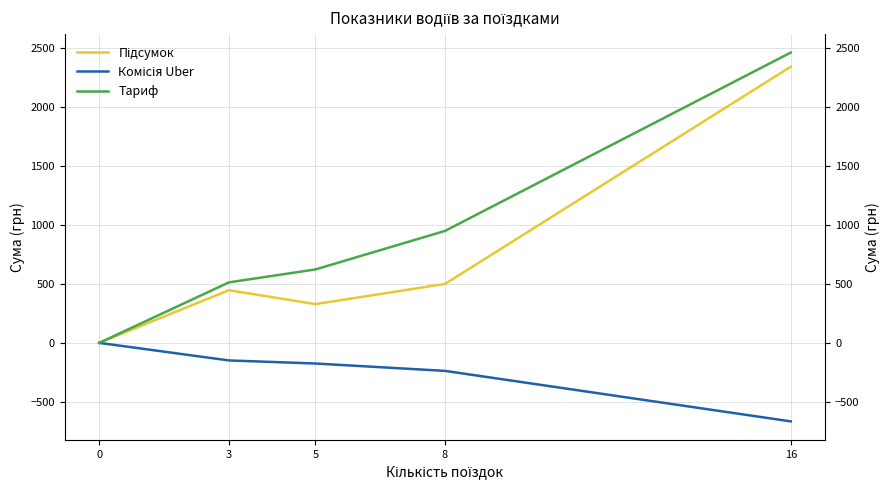

Which series has the largest total across all categories?

Тариф